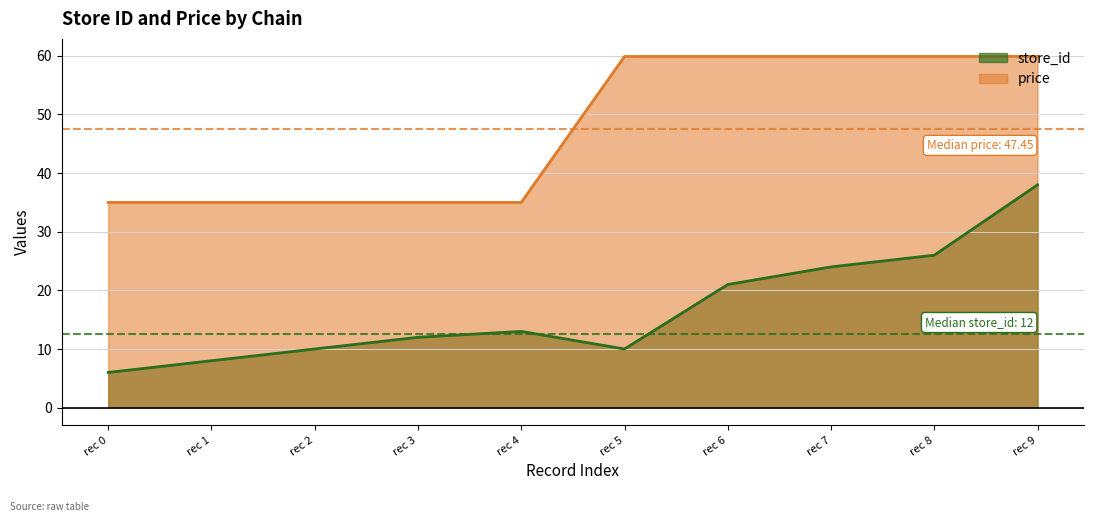

What is the value of the store_id point at the 5th from the left?

13.0